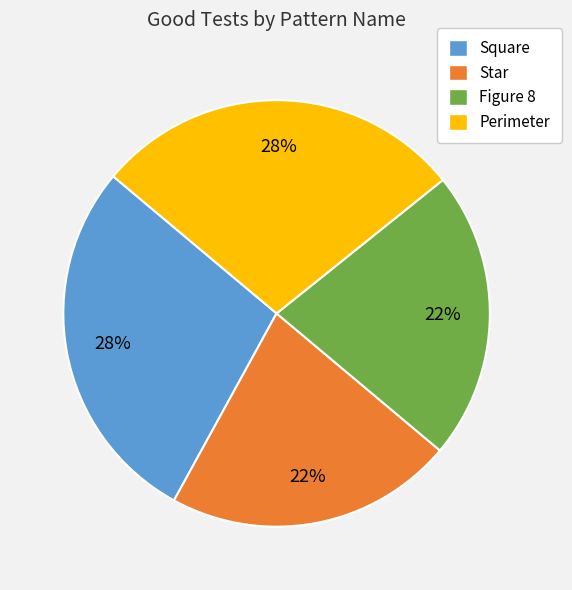

Count the number of slices in the pie.

4